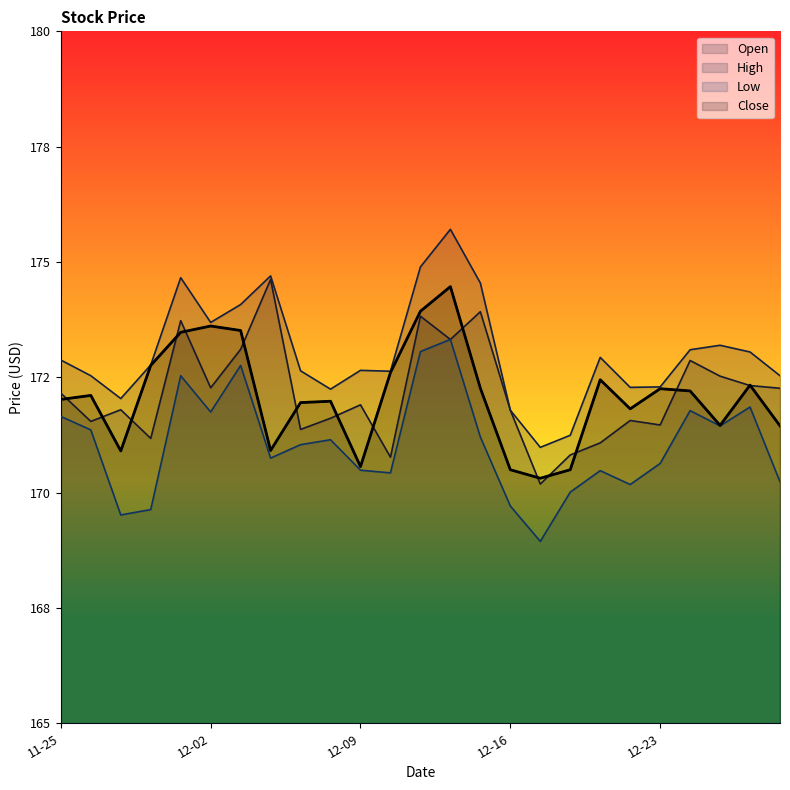

Does the chart display data point markers on the line(s)?

No